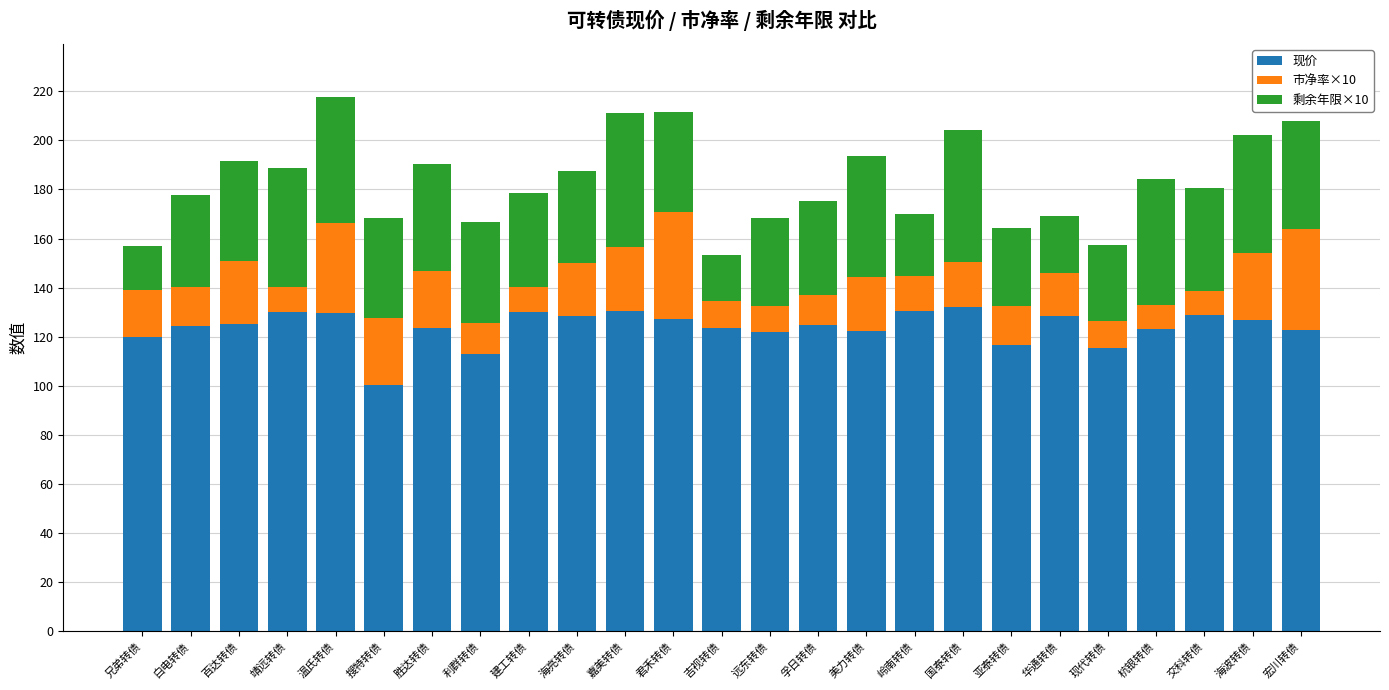

The 现价 series shows 168.6 at 搜特转债. True or false?

False